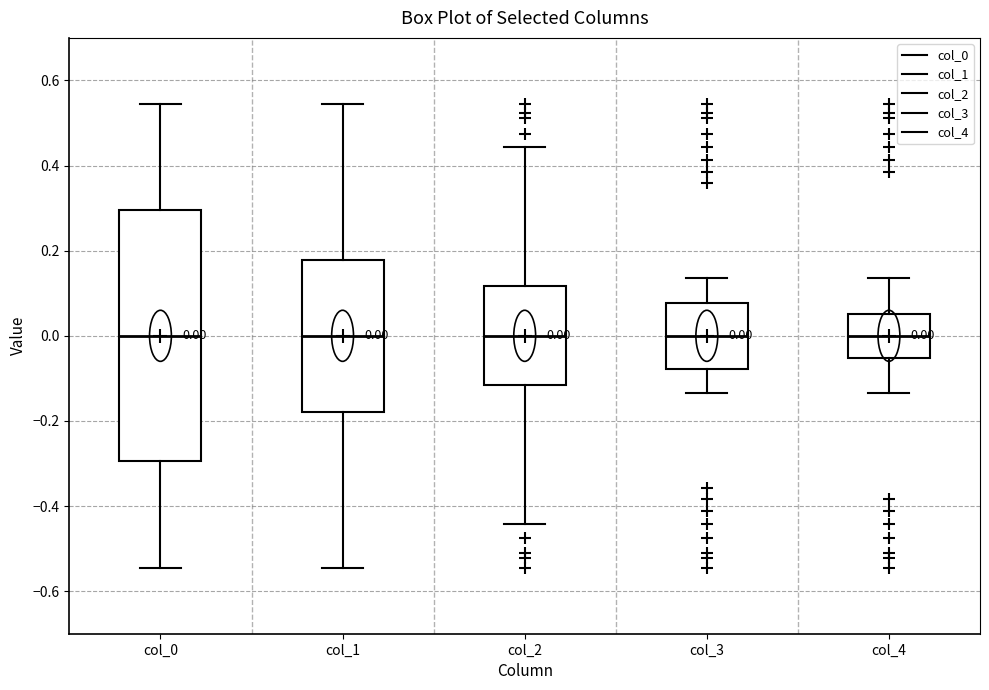

Comparing the boxes themselves (not the whiskers), which one is the tallest?

col_0